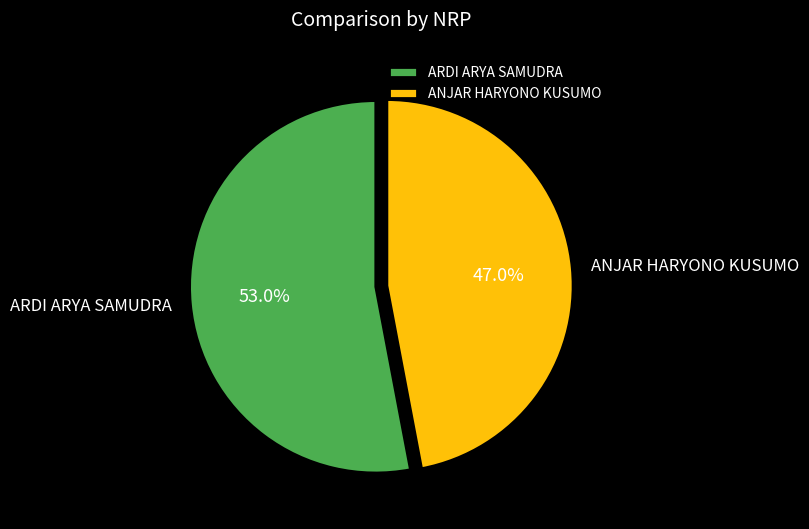

How many segments does this pie chart have?

2